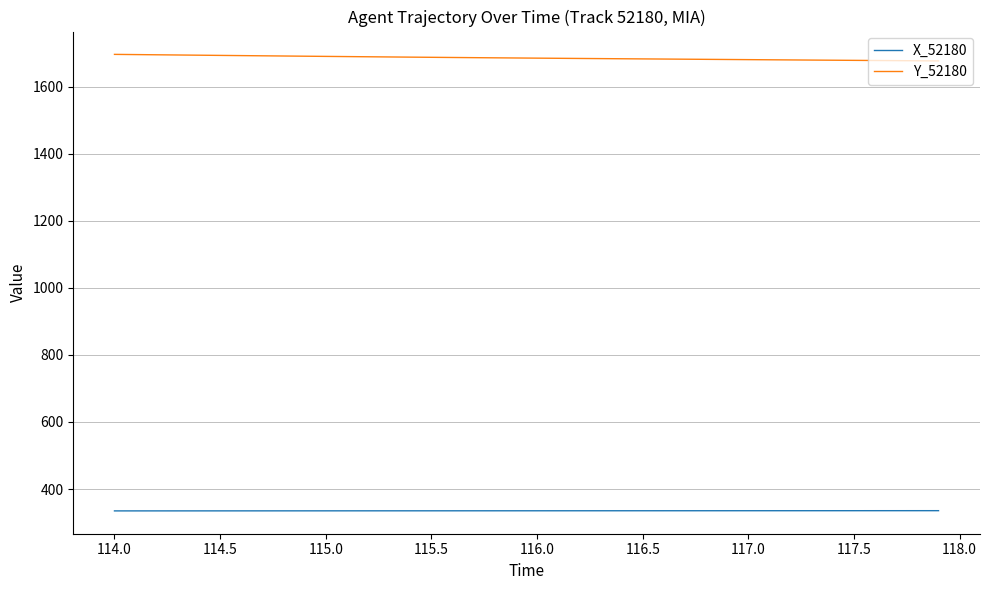

True or false: X_52180 and Y_52180 cross at least once.

False